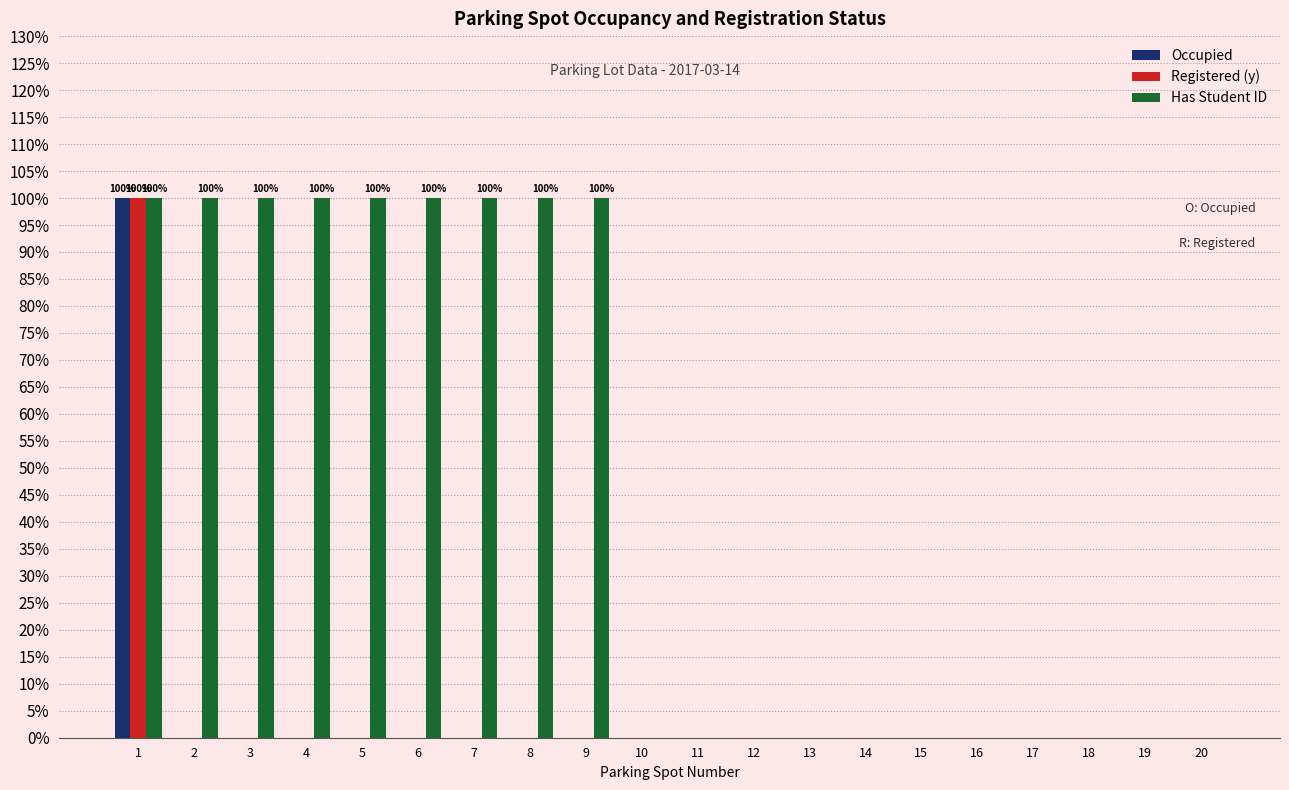

What are all the series names shown in the legend?

Occupied, Registered (y), Has Student ID